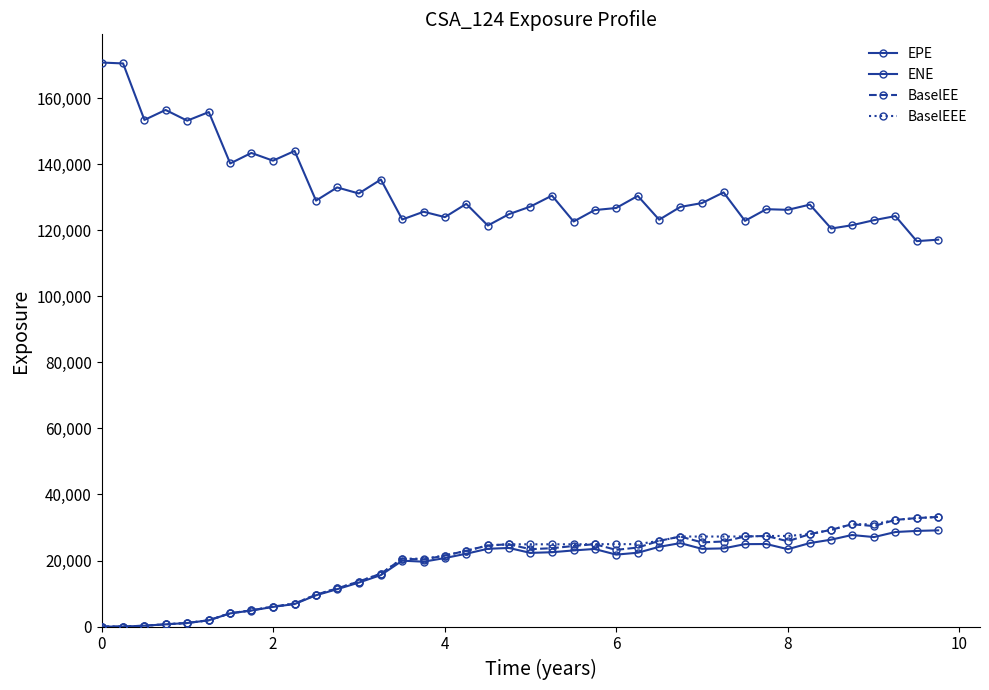

How many data points does each series have?

40